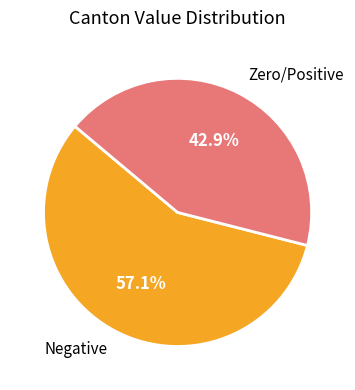

Rank the categories by value from lowest to highest.

Zero/Positive, Negative